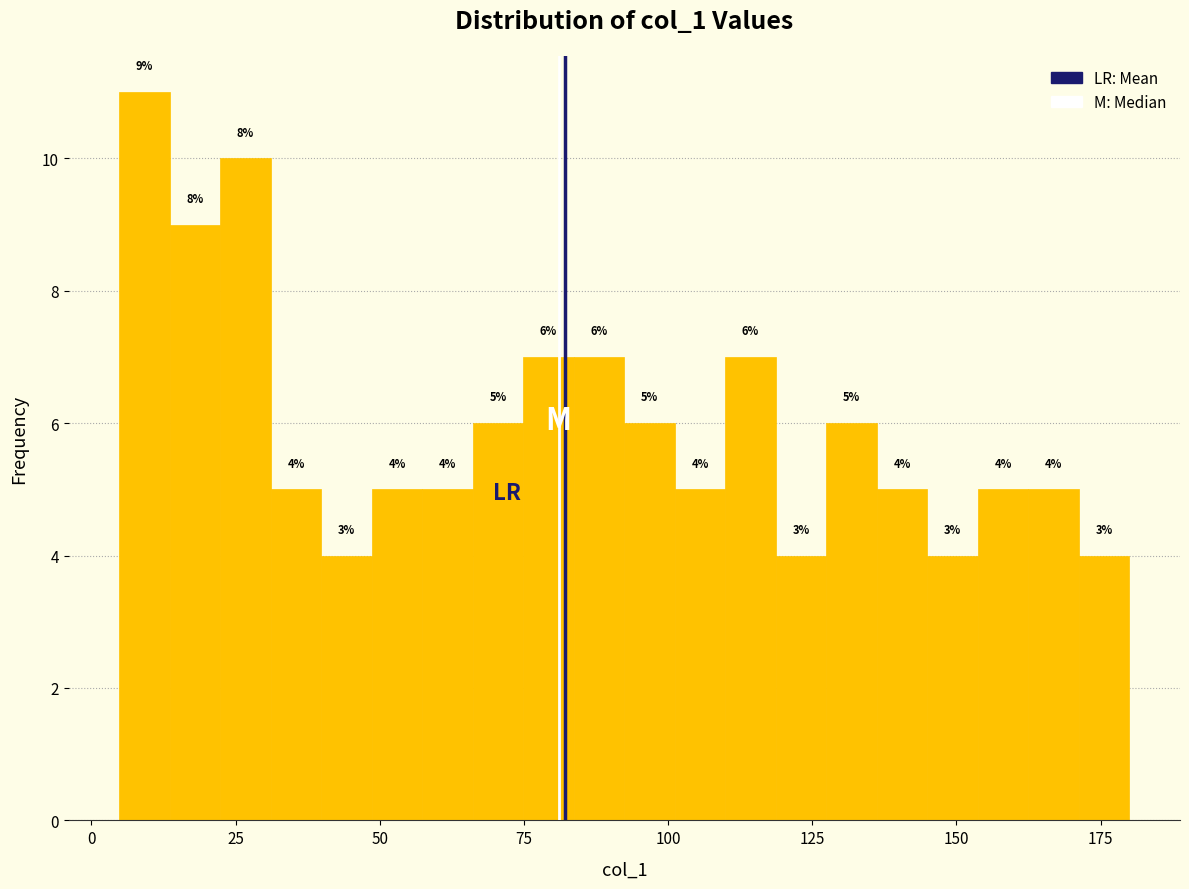

Around what value on the x-axis is the tallest bar? Give the approximate position of its centre, as read against the axis.

10